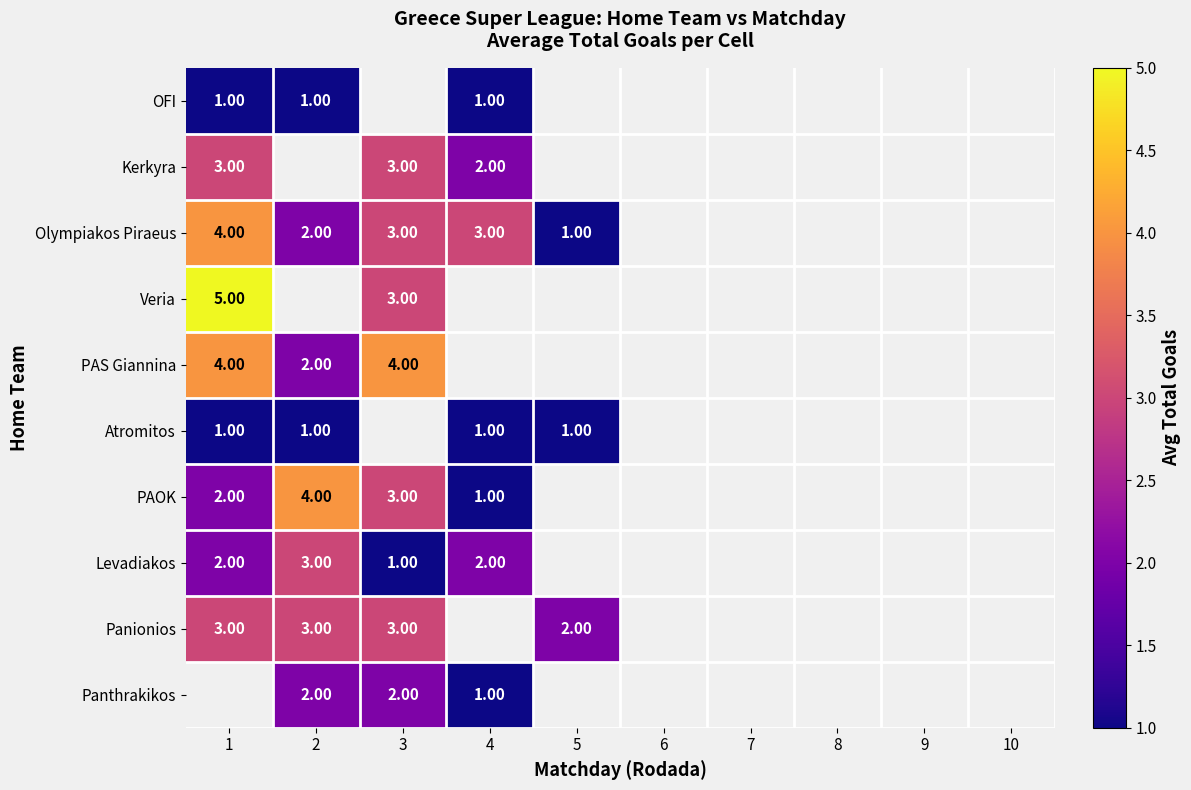

How many series are shown in this chart?

10